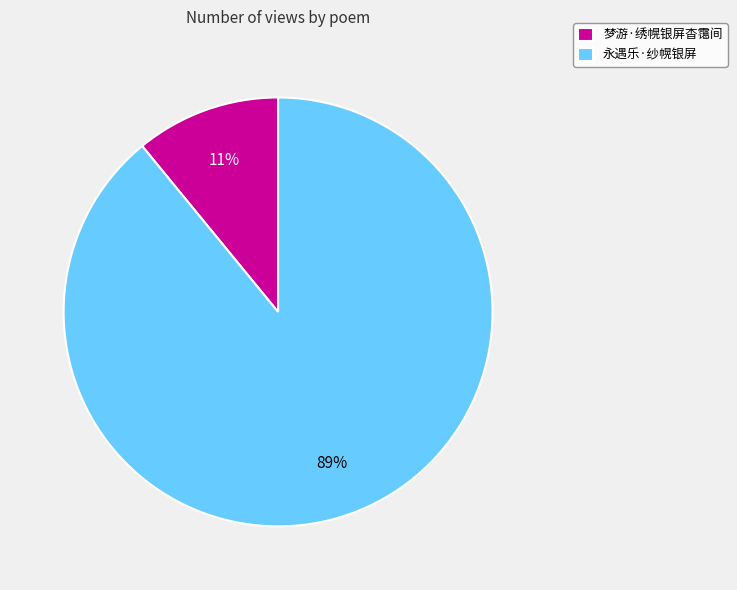

Which category has the biggest portion of the pie?

永遇乐·纱幌银屏